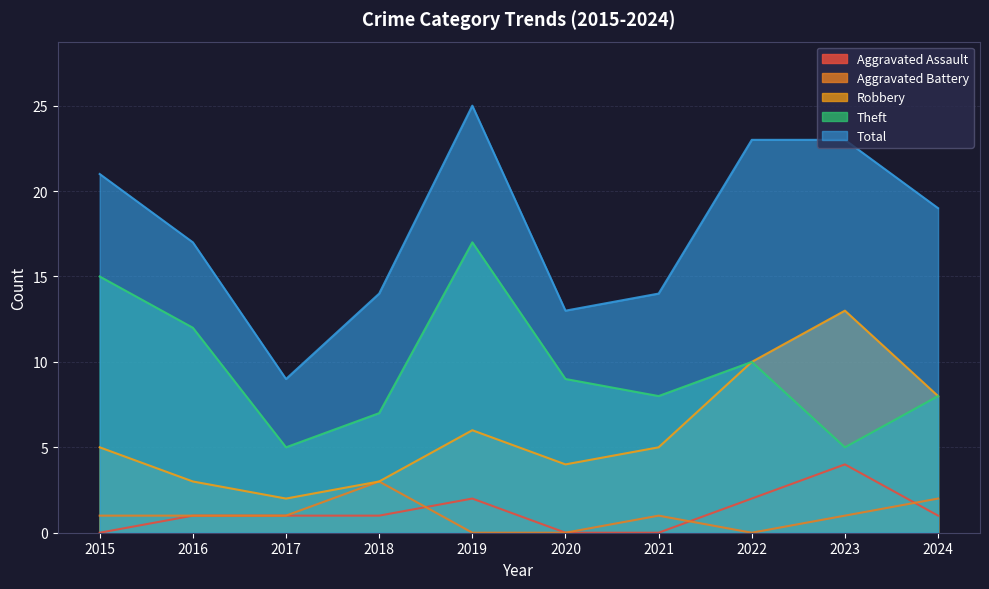

Which category has the highest value across all series?

2019